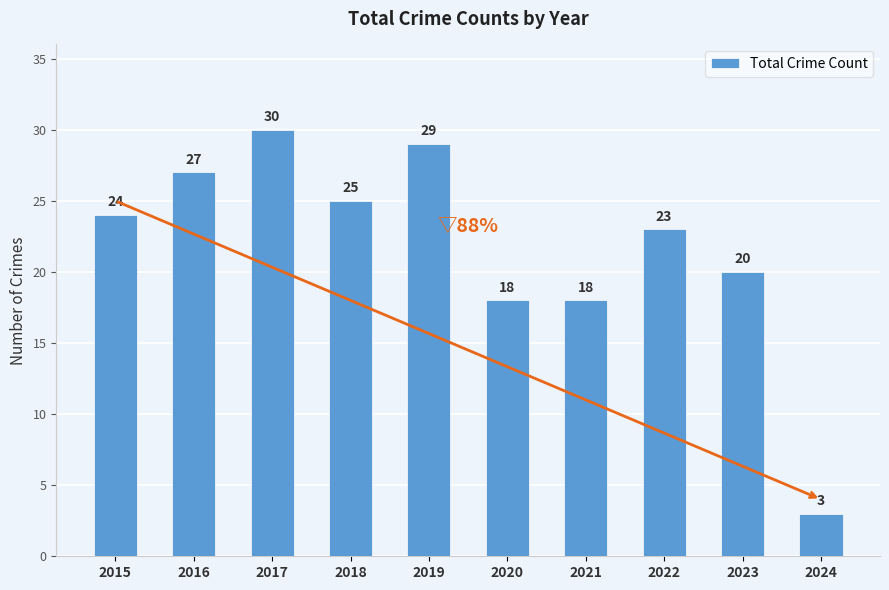

Reading left to right, list all the values displayed in this chart.

24	27	30	25	29	18	18	23	20	3